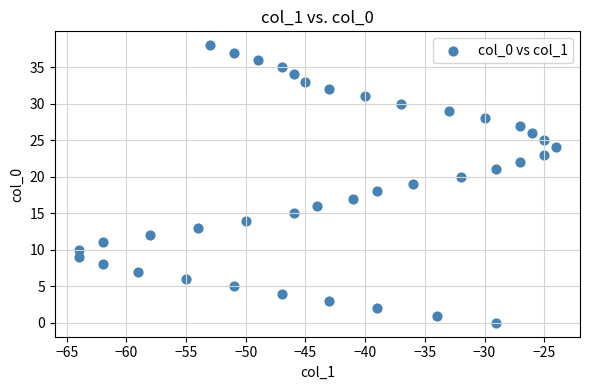

What is the range of Y values (max minus min)?

38